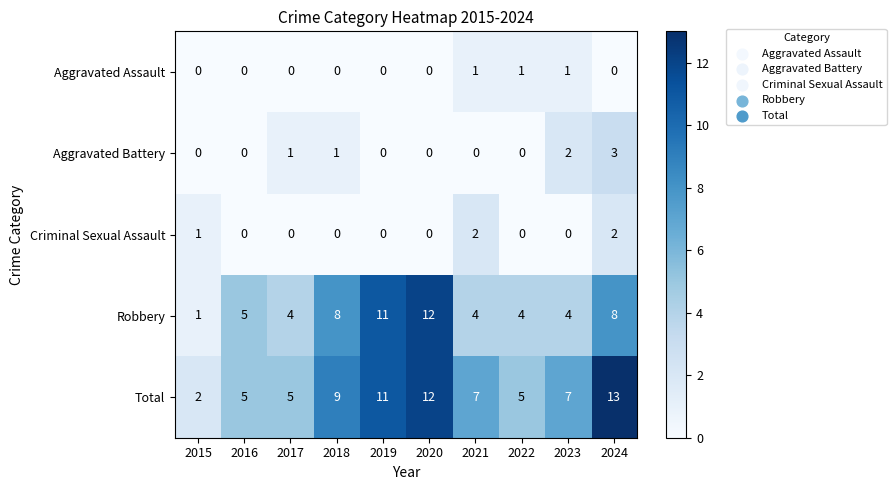

At which label does Total first exceed 7?

2018